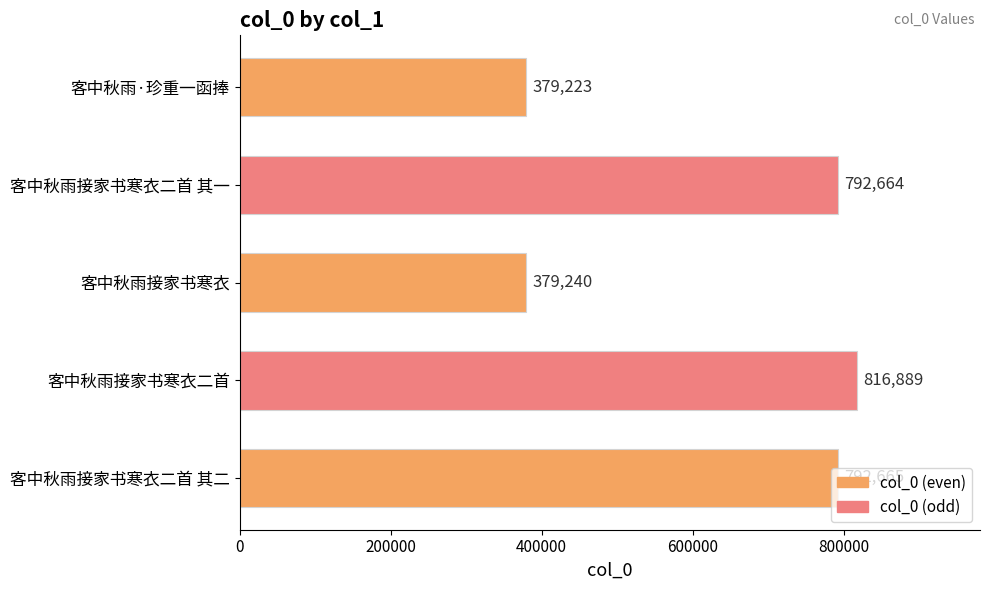

Is it true that the value at 客中秋雨接家书寒衣 is 644326?

False